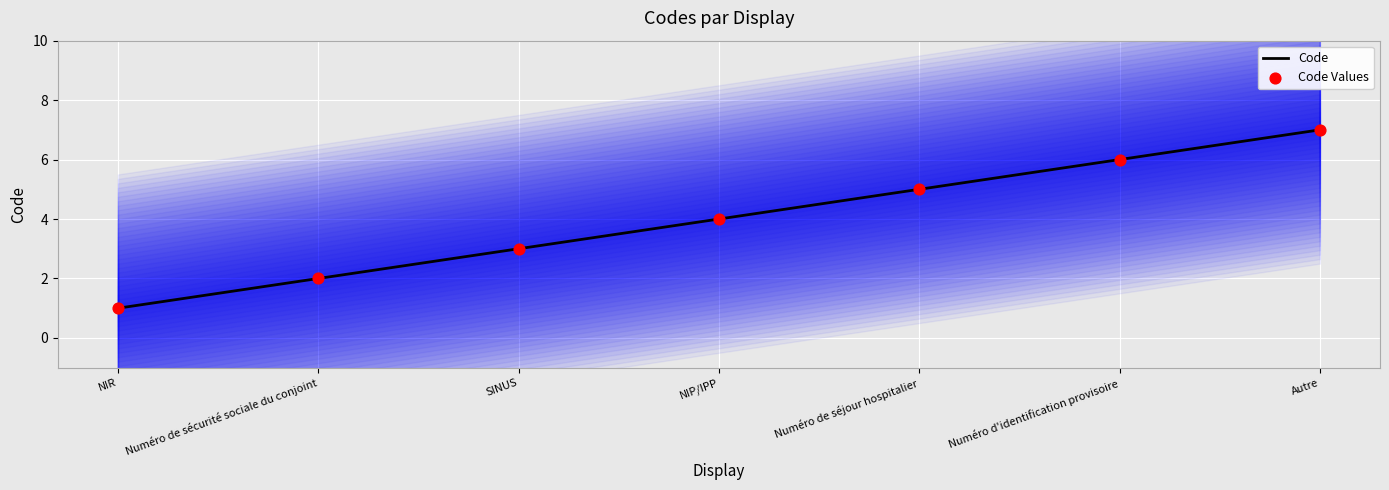

At how many categories does at least one series exceed 4?

3